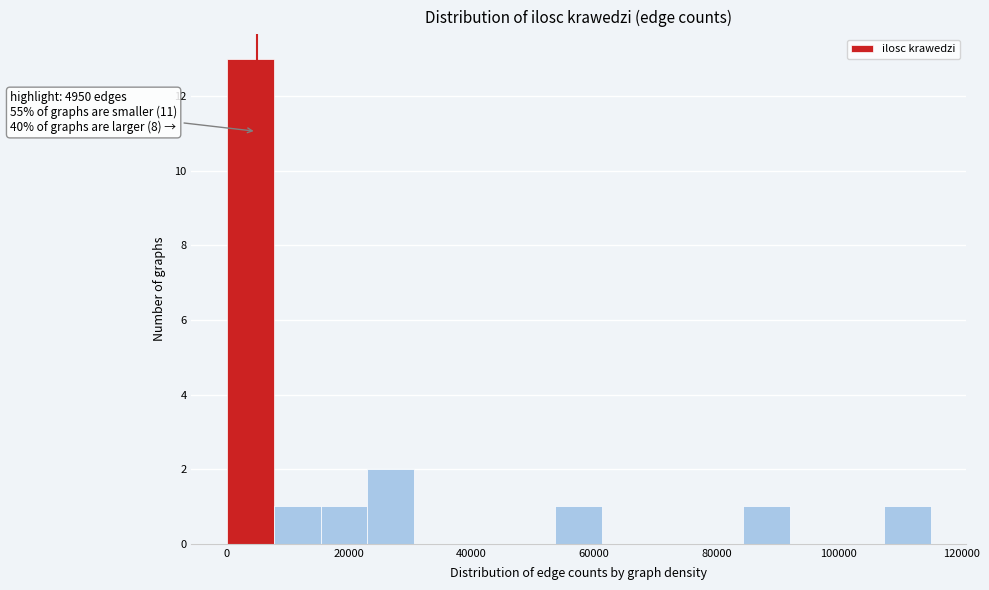

Read against the x-axis, roughly where is the centre of the tallest bar?

4000